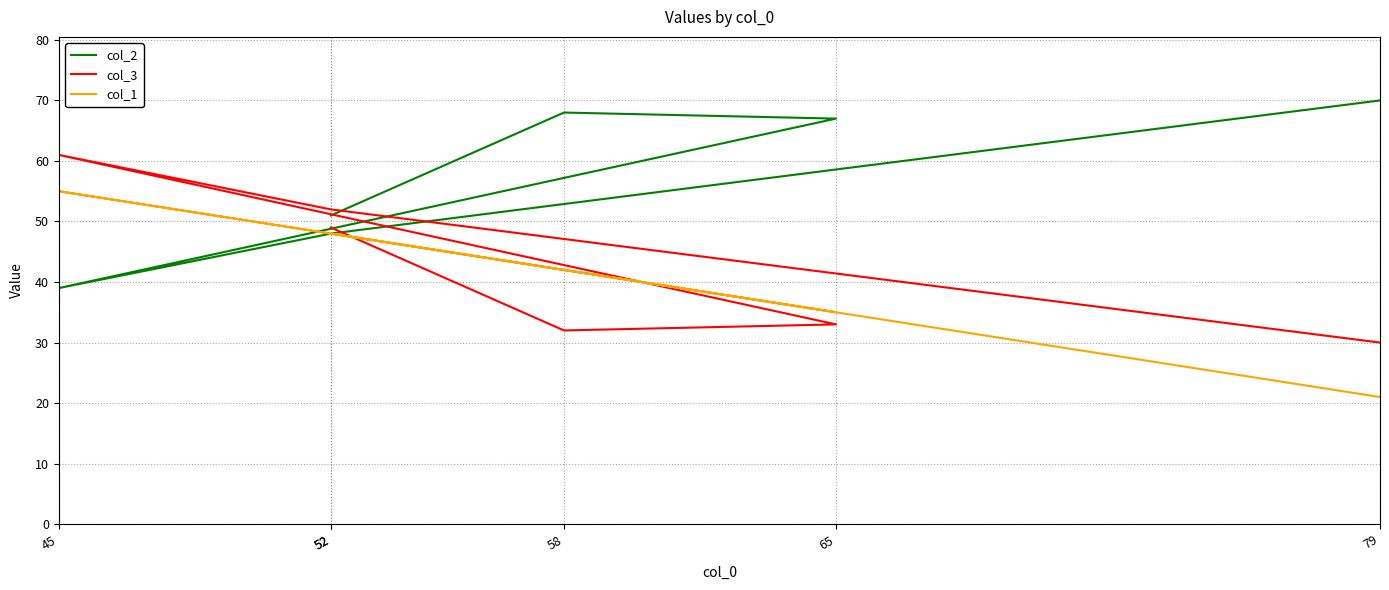

What are all the series names shown in the legend?

col_2, col_3, col_1